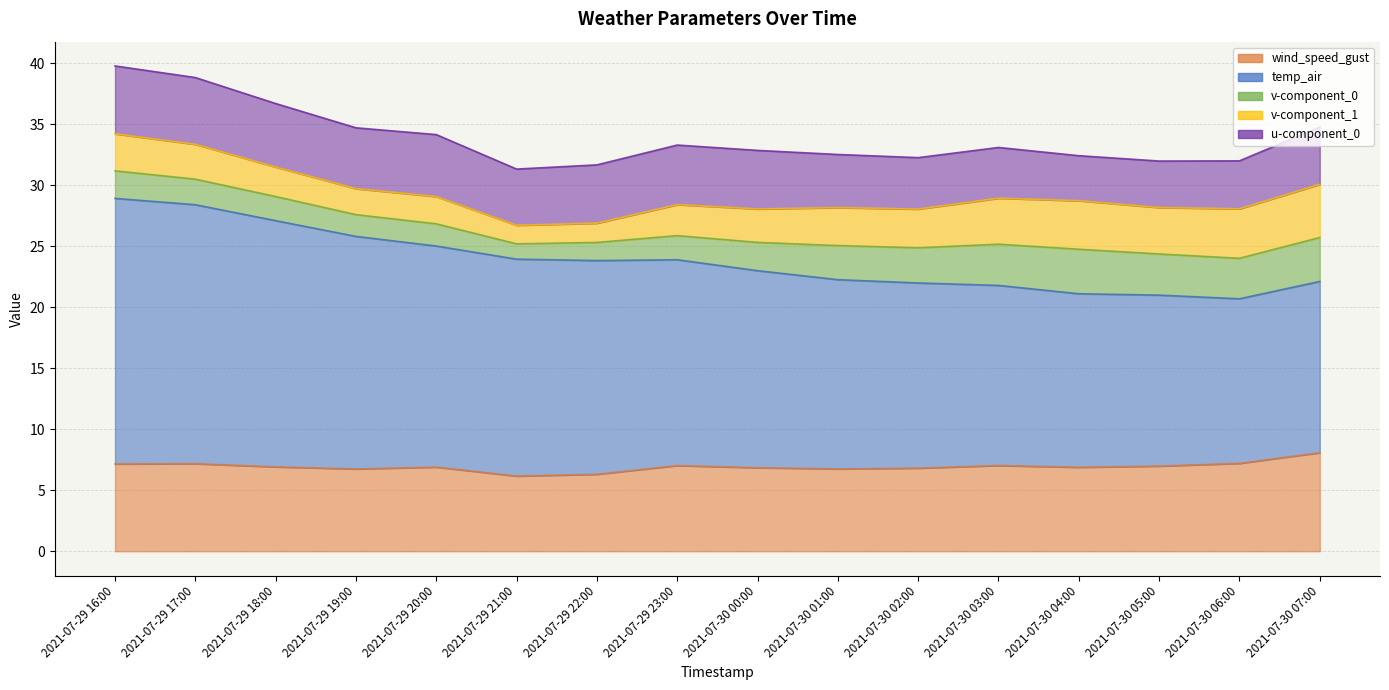

At which category is the sum across all series the highest?

2021-07-29 16:00